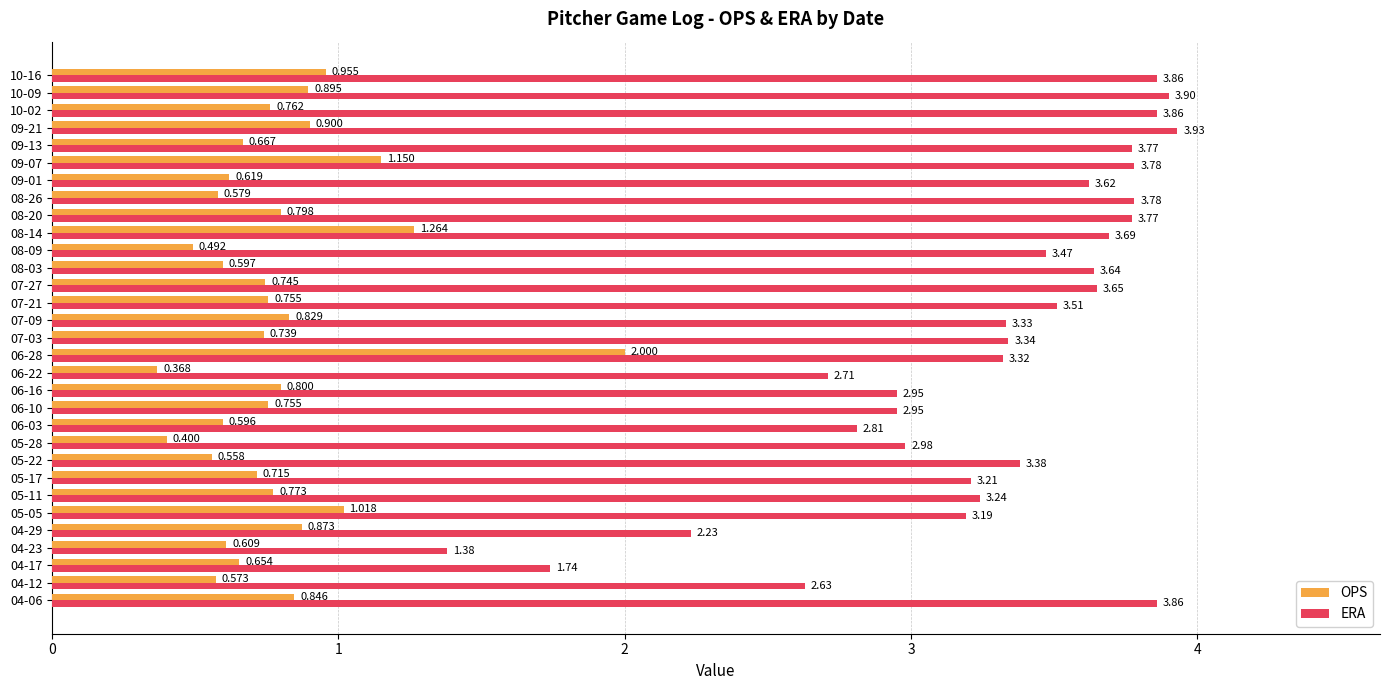

How many data points in ERA are above 3?

22